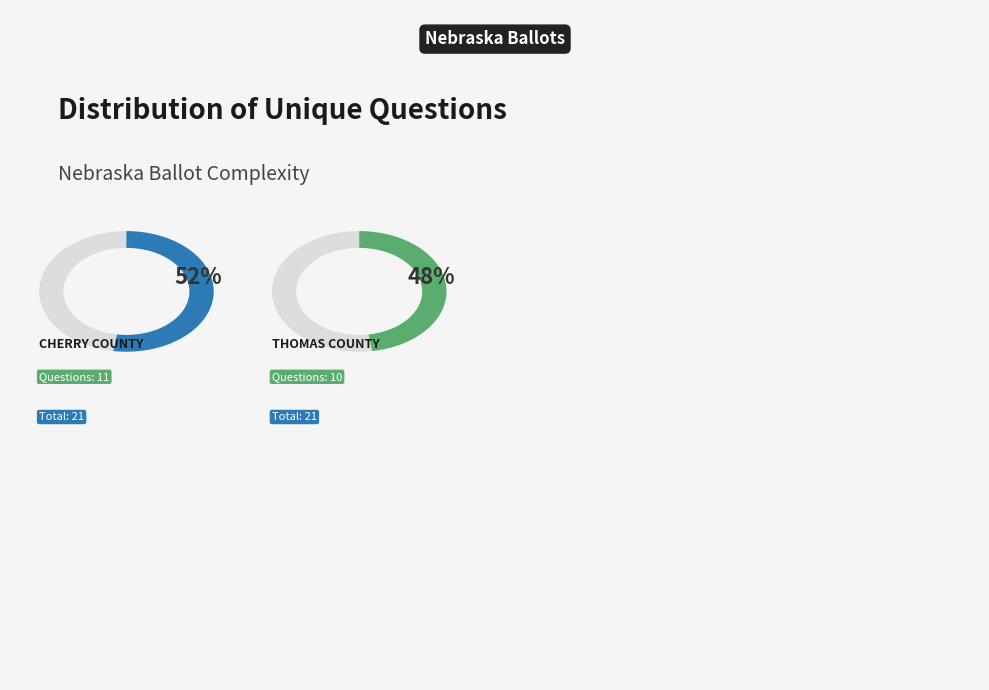

To the nearest percent, what portion does Cherry County (26407) represent?

52%